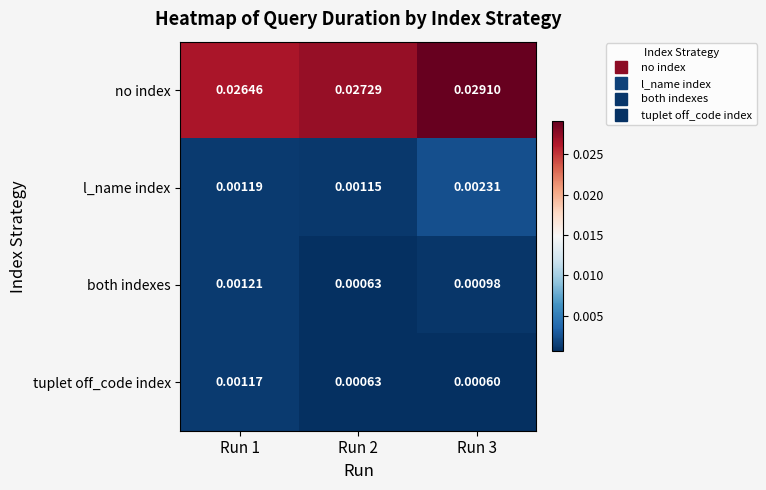

List the series in order of their peak value, highest first.

no index, l_name index, both indexes, tuplet off_code index